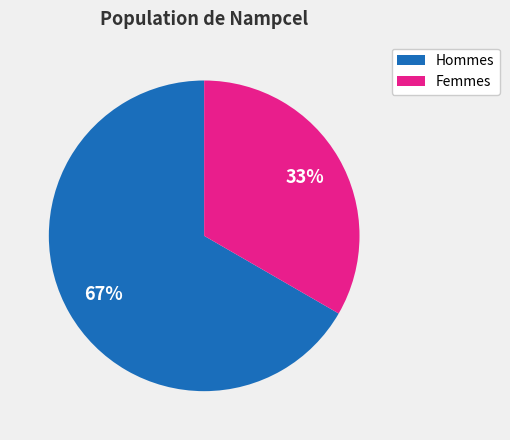

Is there any slice that represents more than half of the pie?

Yes